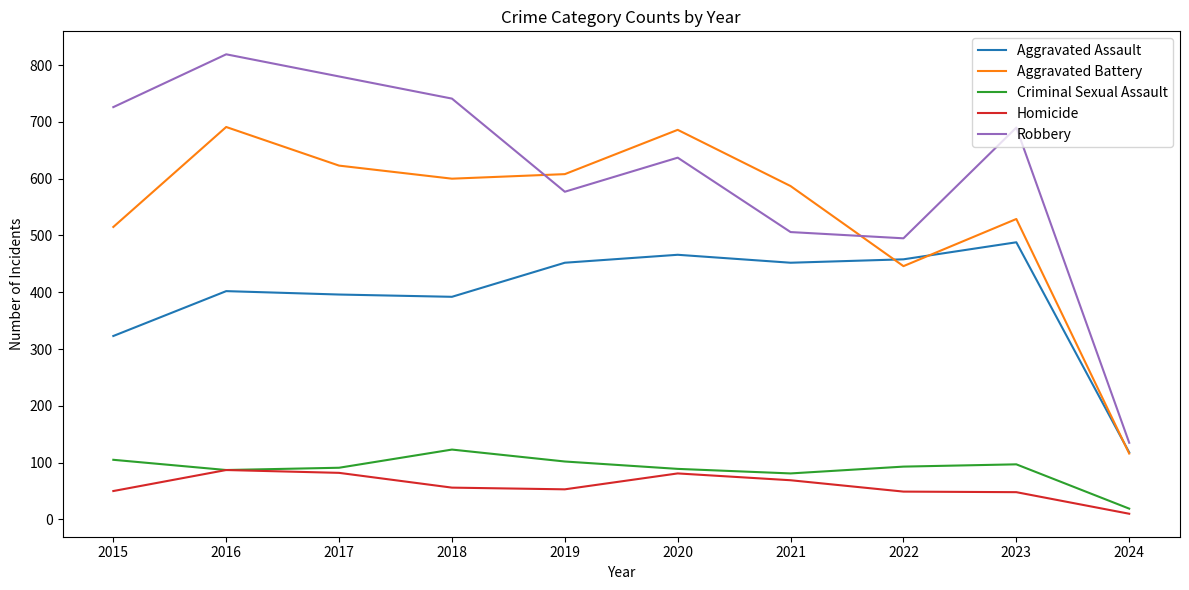

What are all the series names shown in the legend?

Aggravated Assault, Aggravated Battery, Criminal Sexual Assault, Homicide, Robbery